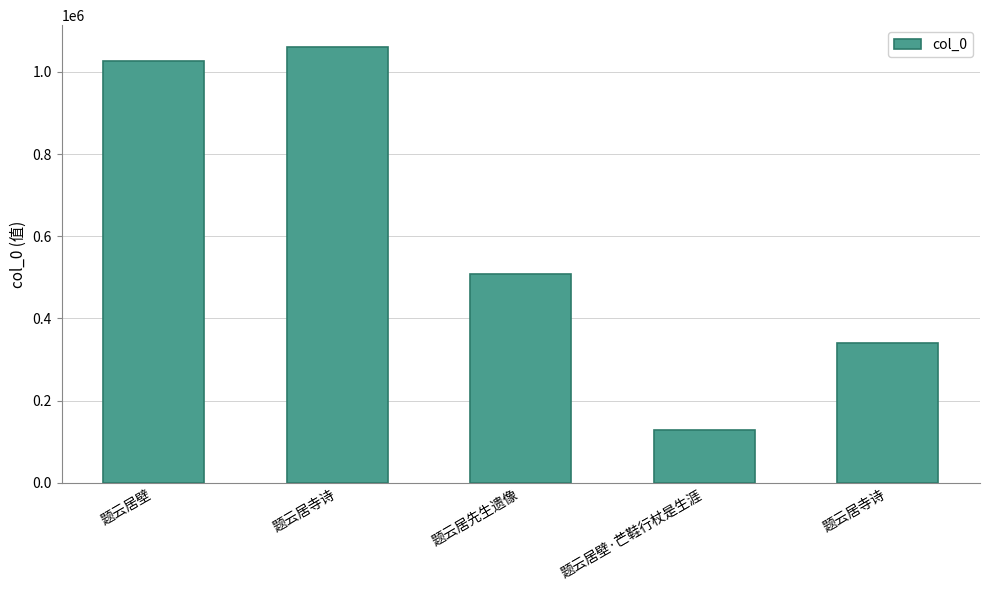

At which label is the value closest to 594853?

题云居先生遗像